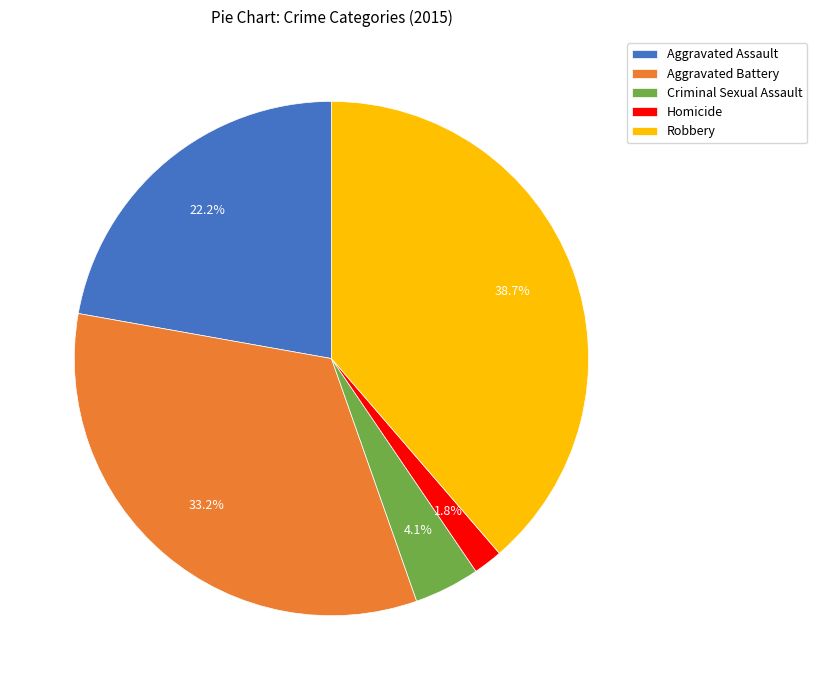

Which category has the smallest portion of the pie?

Homicide